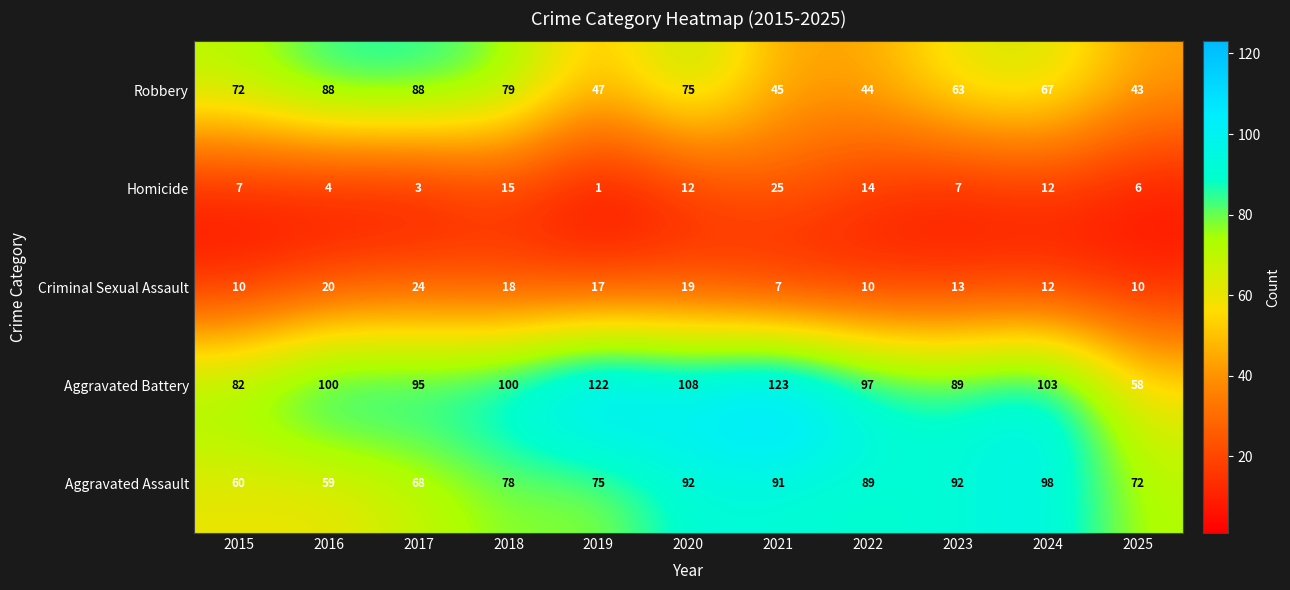

The value of Aggravated Battery at 2018 is 30. True or false?

False